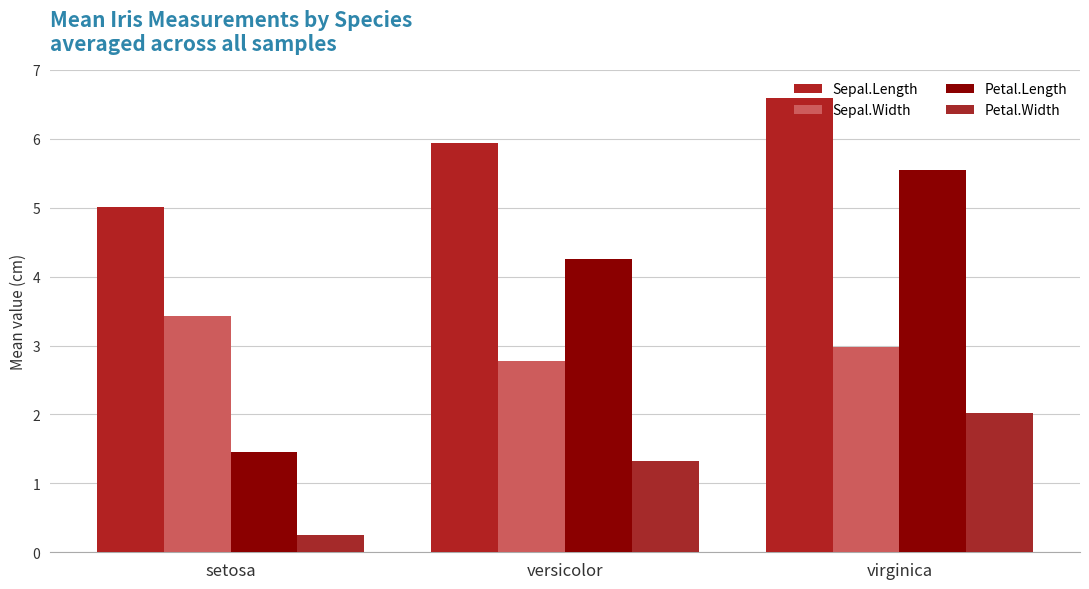

Does the chart contain stacked bars?

No